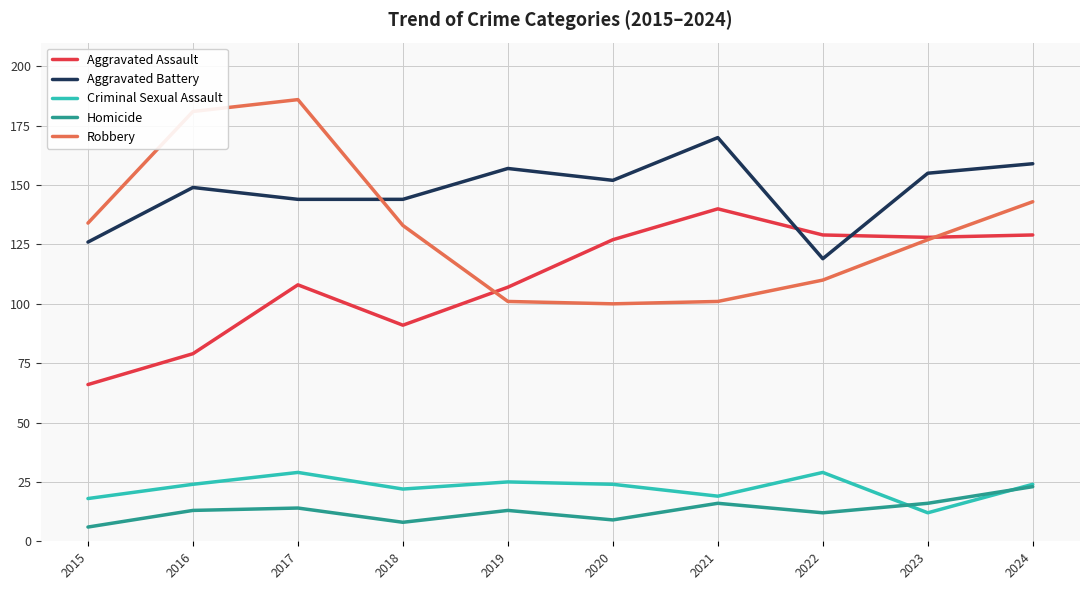

What is the difference between the highest and lowest values at 2024?

136